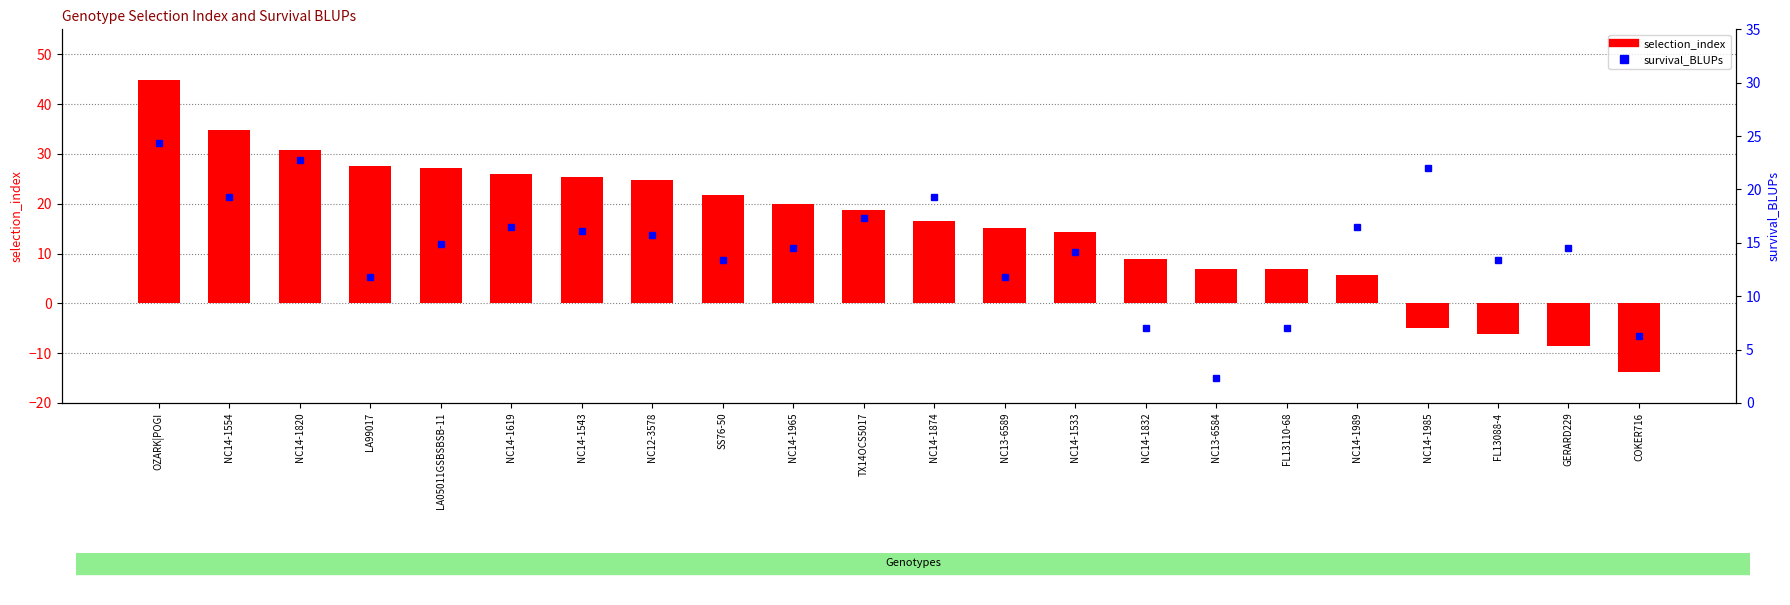

What is the difference between the maximum and minimum values in the survival_BLUPs series?

22.1